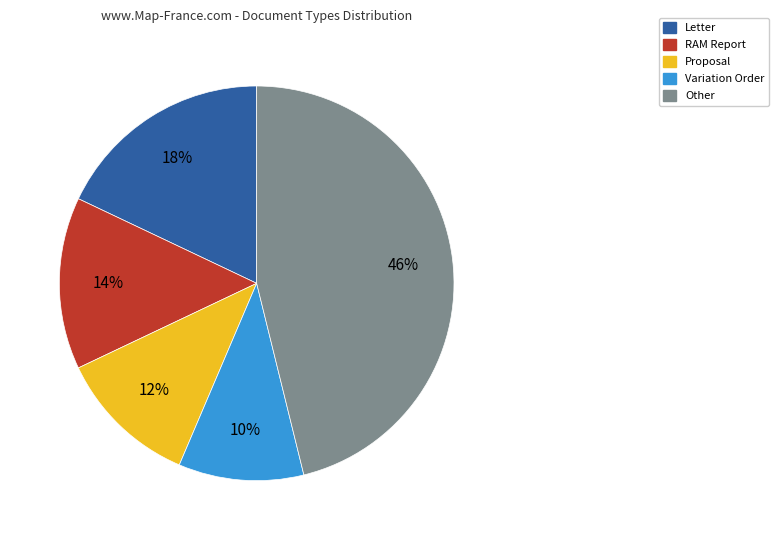

Is there any slice that represents more than half of the pie?

No